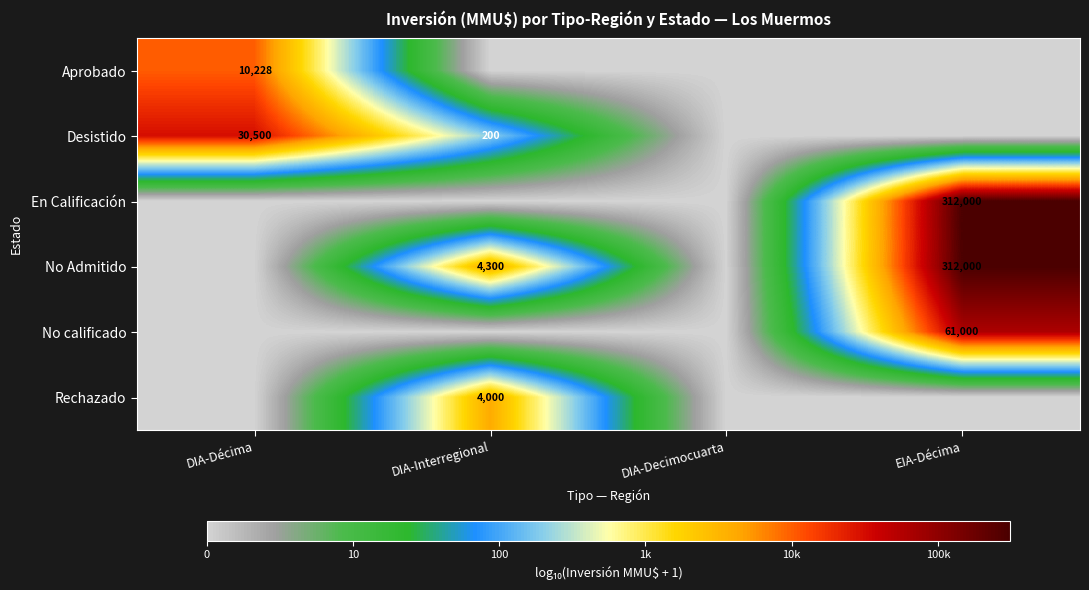

True or false: Desistido has a value of 30500 at DIA-Décima.

True